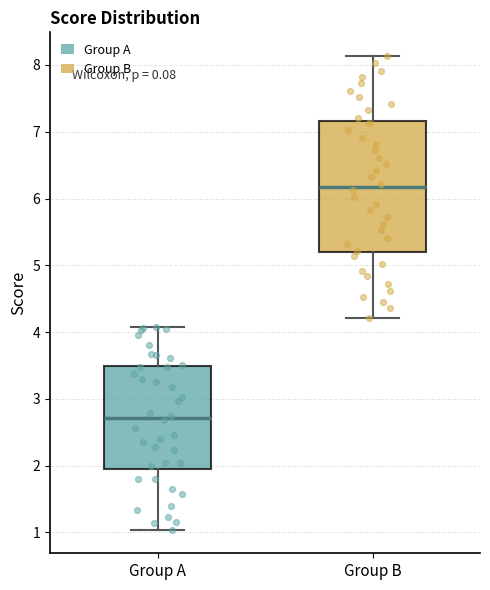

Comparing the boxes themselves (not the whiskers), which one is the tallest?

Group B